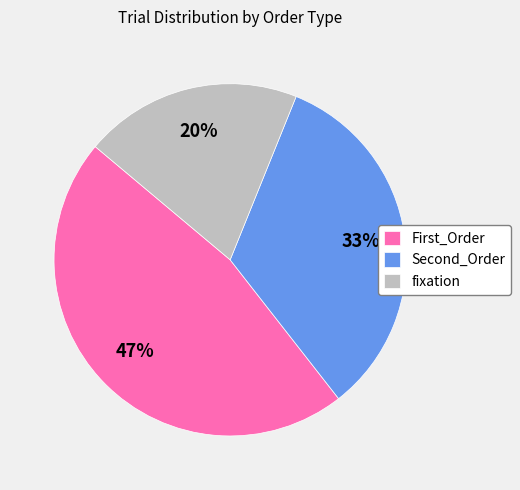

Does any single category account for the majority?

No